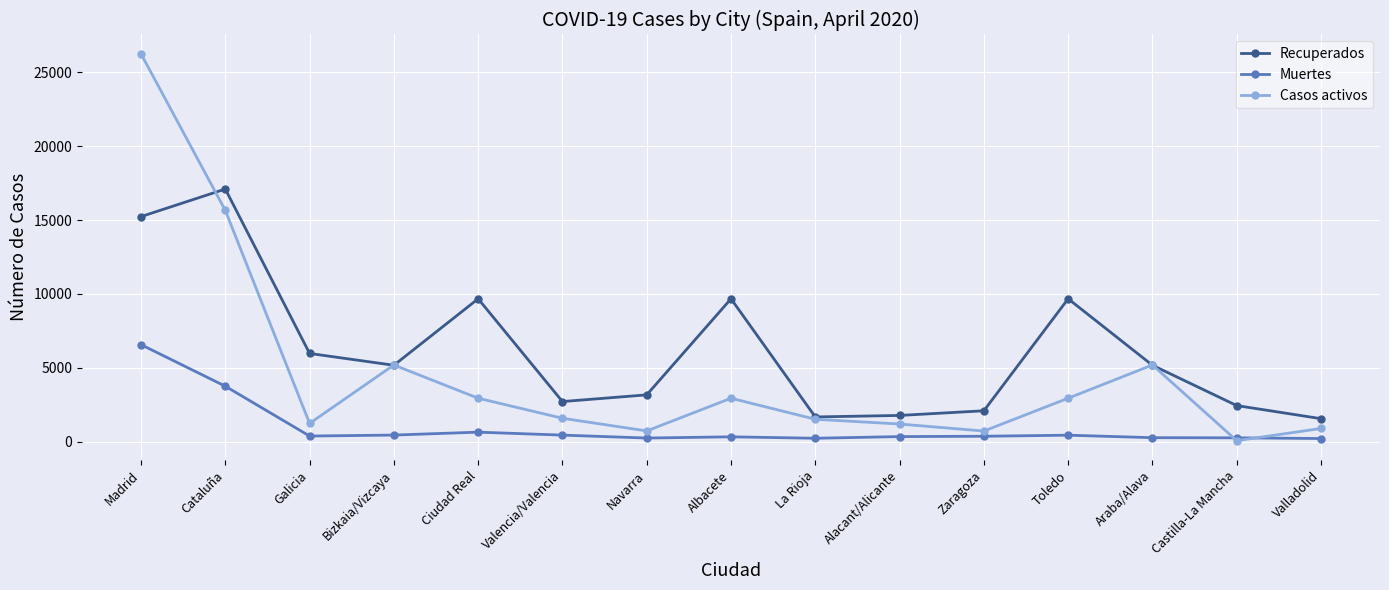

Does the chart have visible grid lines?

Yes